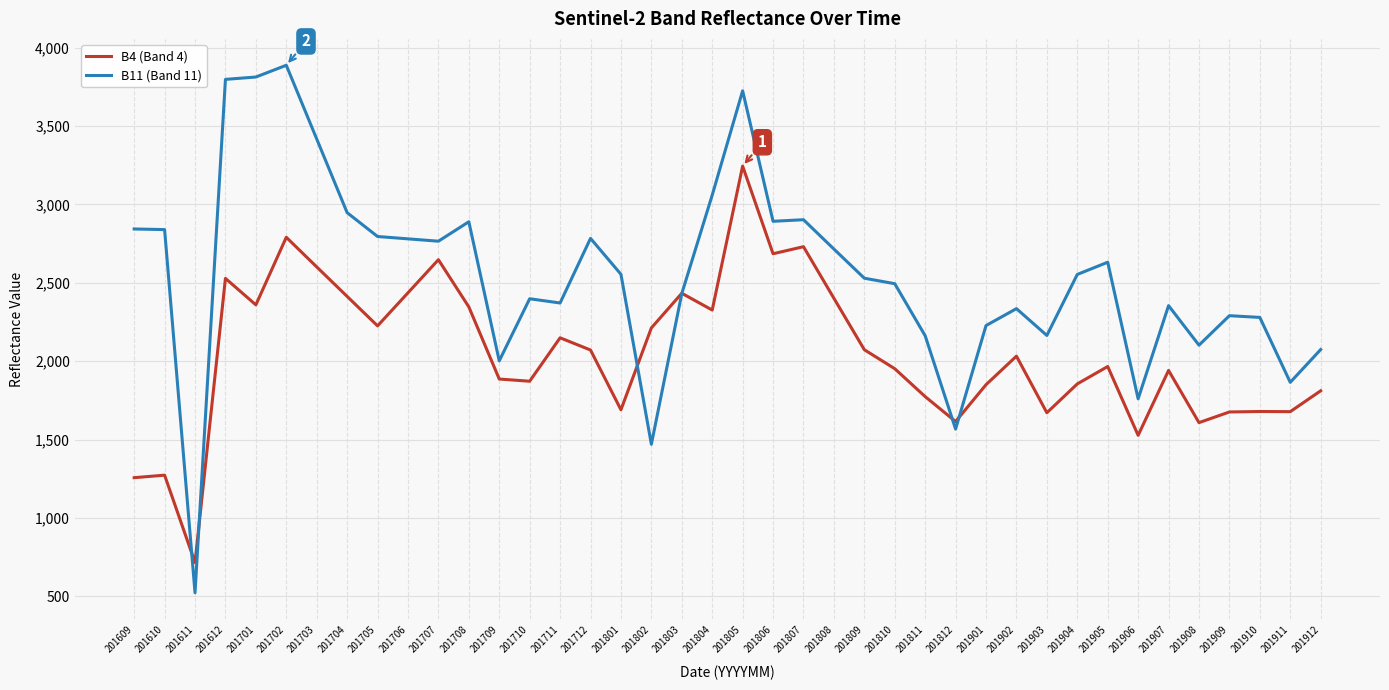

True or false: B4 (Band 4) has a value of 3108 at 201708.

False